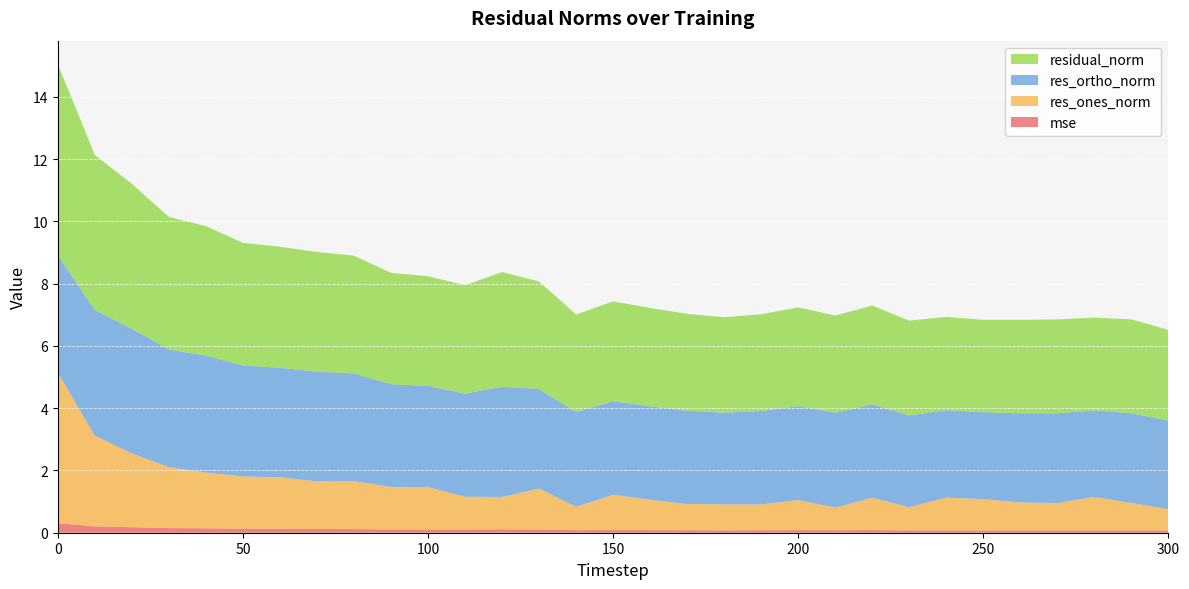

Reading left to right, extract all data points from this chart.

mse: 0=0.3	10=0.2	20=0.2	30=0.1	40=0.1	50=0.1	60=0.1	70=0.1	80=0.1	90=0.1	100=0.1	110=0.1	120=0.1	130=0.1	140=0.1	150=0.1	160=0.1	170=0.1	180=0.1	190=0.1	200=0.1	210=0.1	220=0.1	230=0.1	240=0.1	250=0.1	260=0.1	270=0.1	280=0.1	290=0.1	300=0.1
res_ones_norm: 0=4.8	10=2.9	20=2.4	30=2.0	40=1.8	50=1.7	60=1.7	70=1.5	80=1.5	90=1.4	100=1.4	110=1.1	120=1.0	130=1.3	140=0.7	150=1.1	160=1.0	170=0.8	180=0.8	190=0.8	200=1.0	210=0.7	220=1.0	230=0.7	240=1.1	250=1.0	260=0.9	270=0.9	280=1.1	290=0.9	300=0.7
res_ortho_norm: 0=3.8	10=4.0	20=4.0	30=3.8	40=3.8	50=3.6	60=3.5	70=3.5	80=3.5	90=3.3	100=3.2	110=3.3	120=3.5	130=3.2	140=3.0	150=3.0	160=3.0	170=3.0	180=2.9	190=3.0	200=3.0	210=3.0	220=3.0	230=2.9	240=2.8	250=2.8	260=2.9	270=2.9	280=2.8	290=2.9	300=2.8
residual_norm: 0=6.1	10=5.0	20=4.7	30=4.3	40=4.2	50=3.9	60=3.9	70=3.8	80=3.8	90=3.6	100=3.5	110=3.5	120=3.7	130=3.5	140=3.1	150=3.2	160=3.2	170=3.1	180=3.1	190=3.1	200=3.2	210=3.1	220=3.2	230=3.0	240=3.0	250=3.0	260=3.0	270=3.0	280=3.0	290=3.0	300=2.9